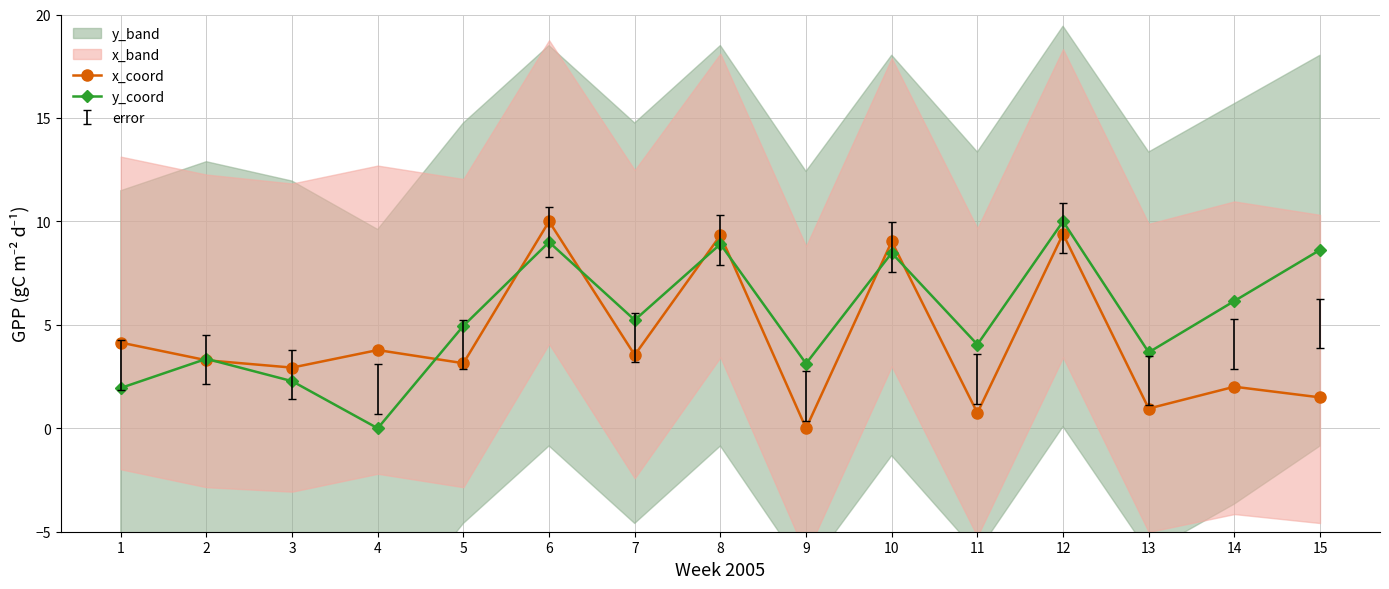

List the labels in order of x_coord value, largest first.

6, 12, 8, 10, 1, 4, 7, 2, 5, 3, 14, 15, 13, 11, 9